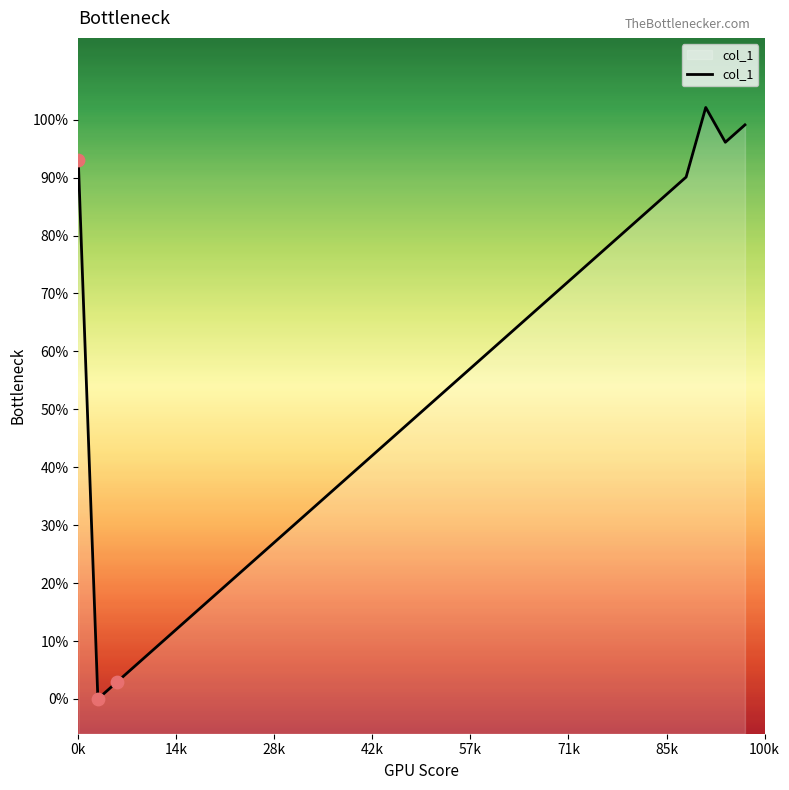

Approximately how many times larger is the value at 19 compared to 4?

6.0